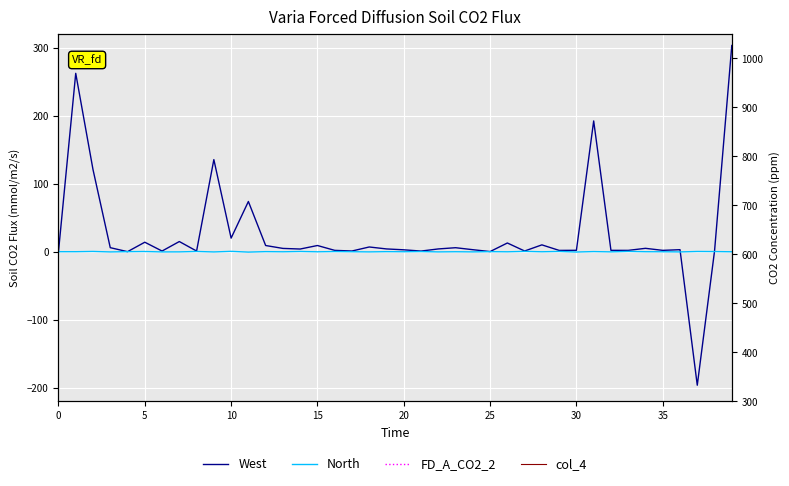

What is the difference between the highest and lowest values at 35?

16.3